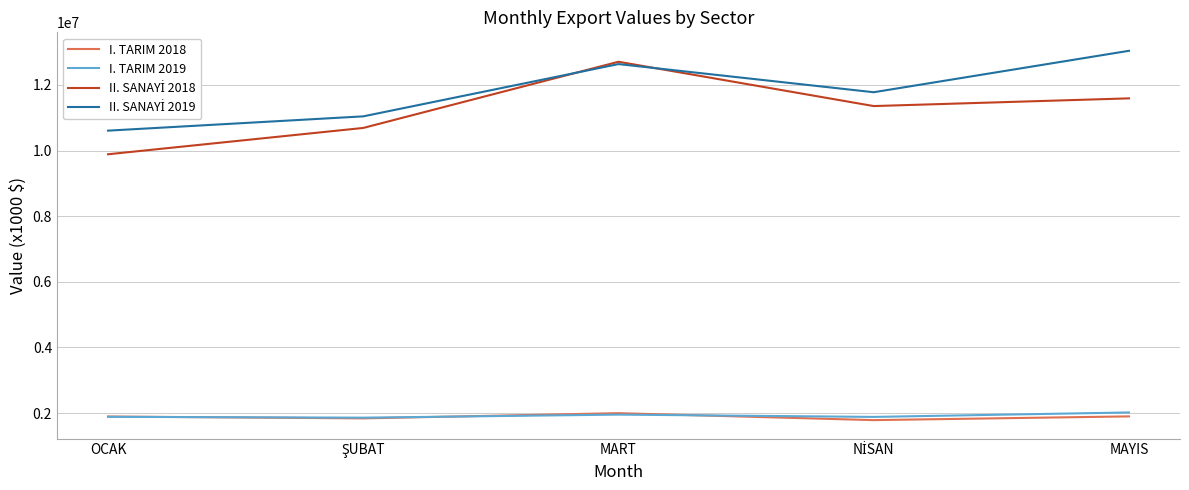

Which category has the highest value across all series?

MAYIS